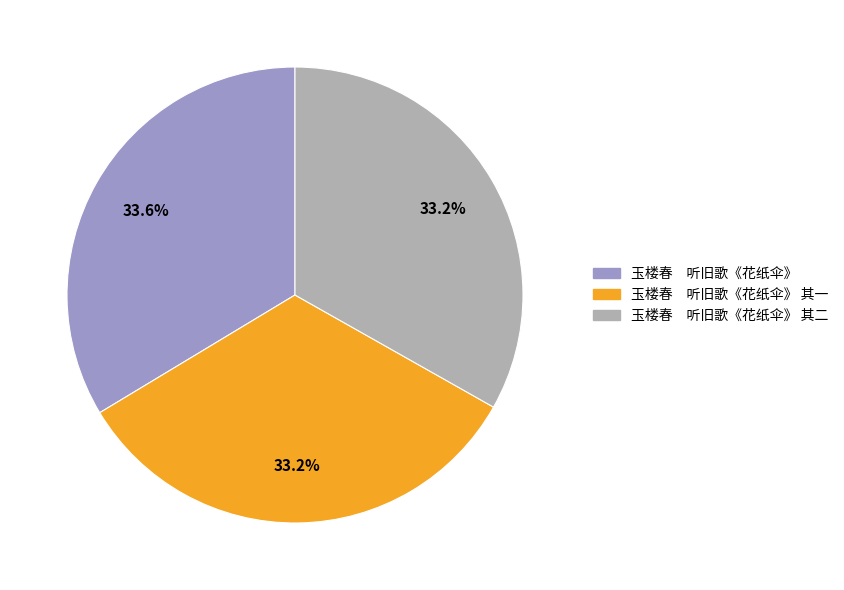

Is there a majority slice in this chart?

No